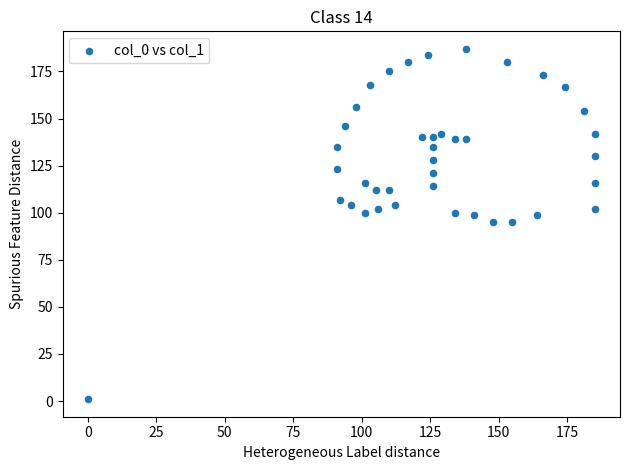

What is the range of Y values (max minus min)?

186